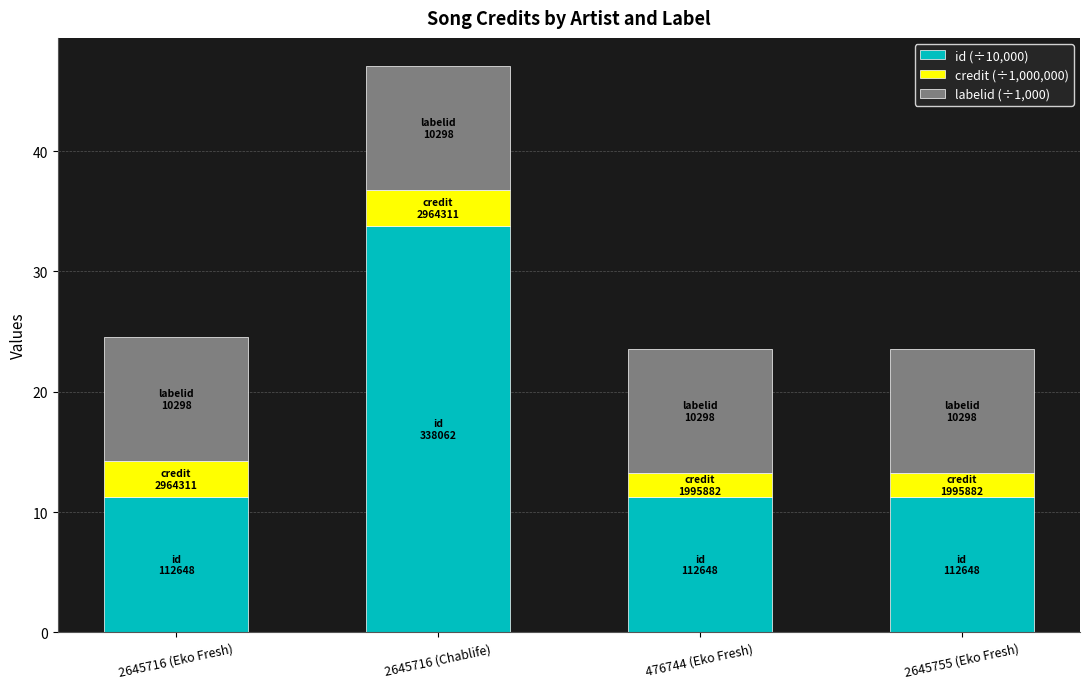

Reading left to right, list the values for the id (÷10,000) series.

11.3	33.8	11.3	11.3